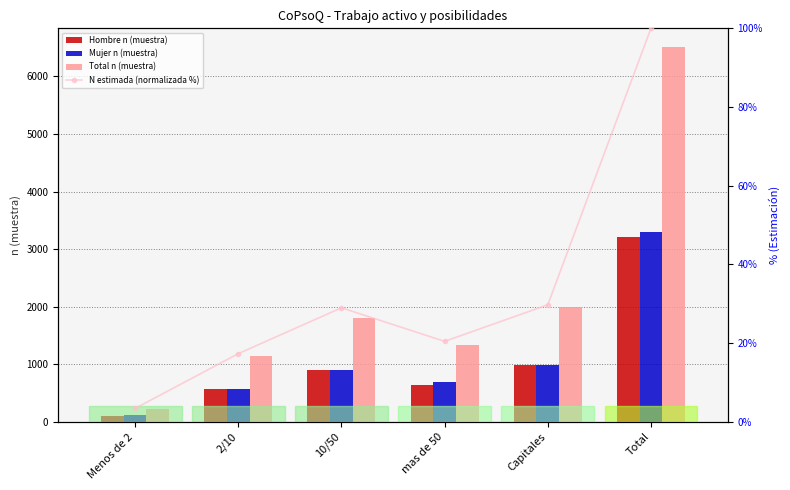

What is the label of the 5th bar from the left?

Capitales